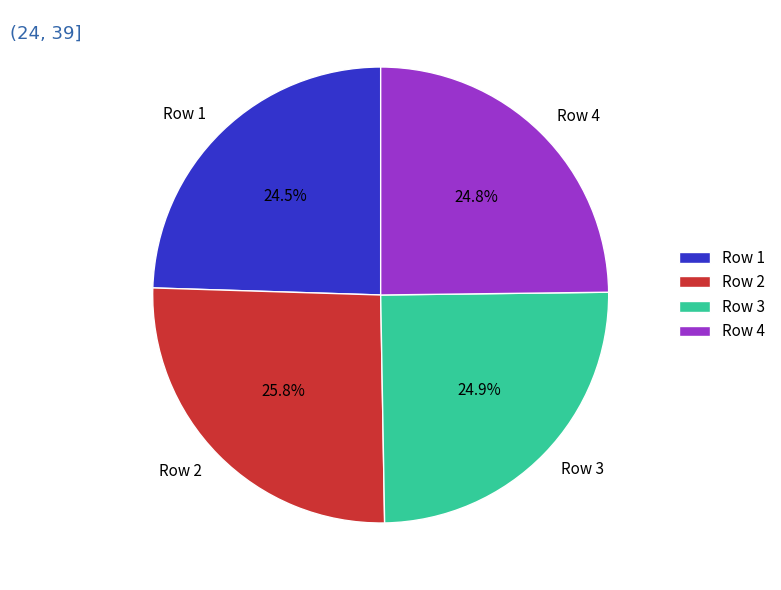

Which slice is the largest?

Row 2